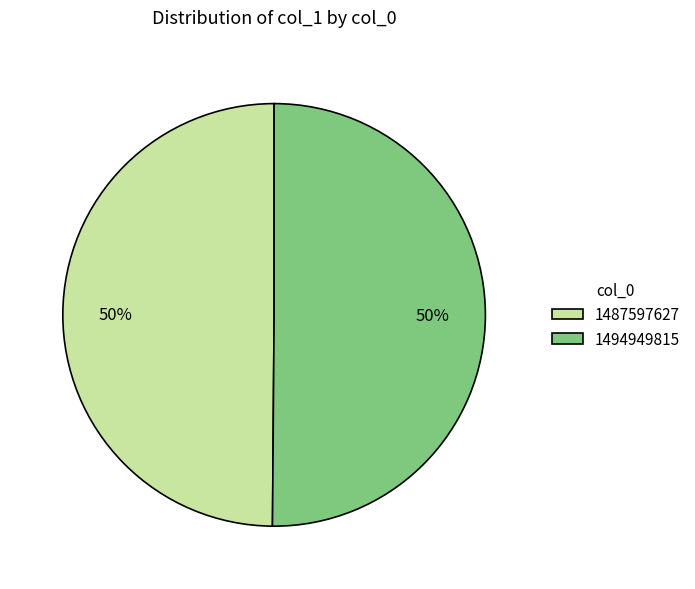

Combined, do 1494949815 and 1487597627 account for over 50%?

Yes